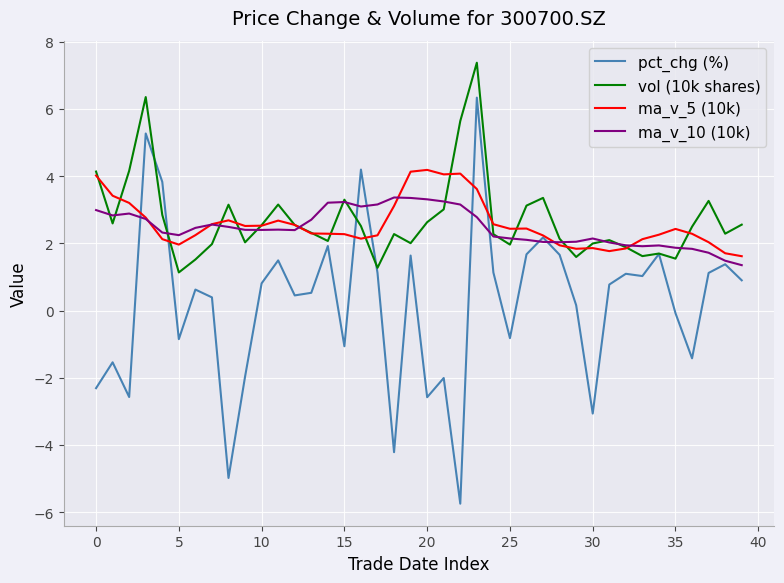

How many lines are shown in the chart?

4